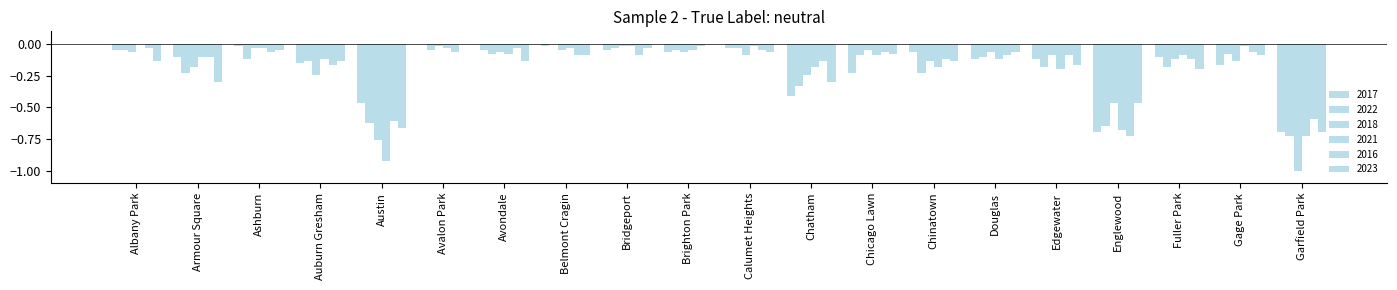

How many series are shown in this chart?

6